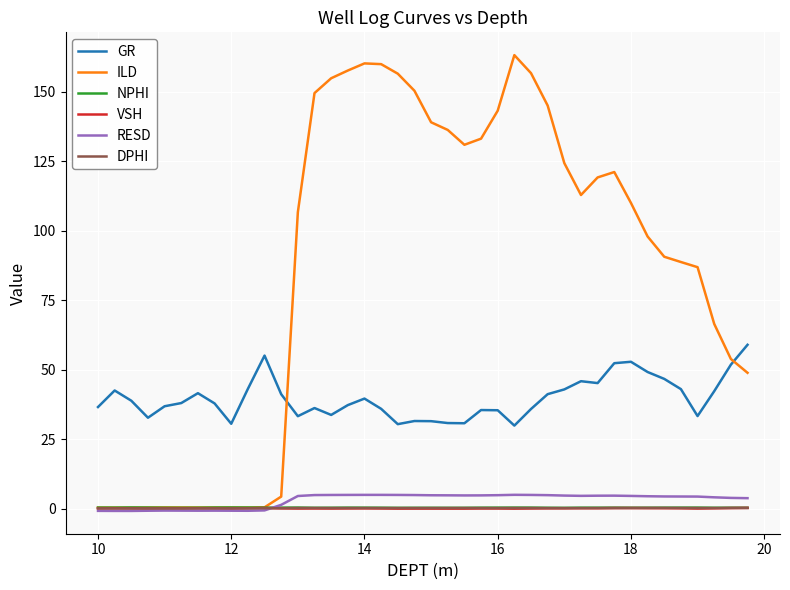

Which series has the widest spread of values?

ILD